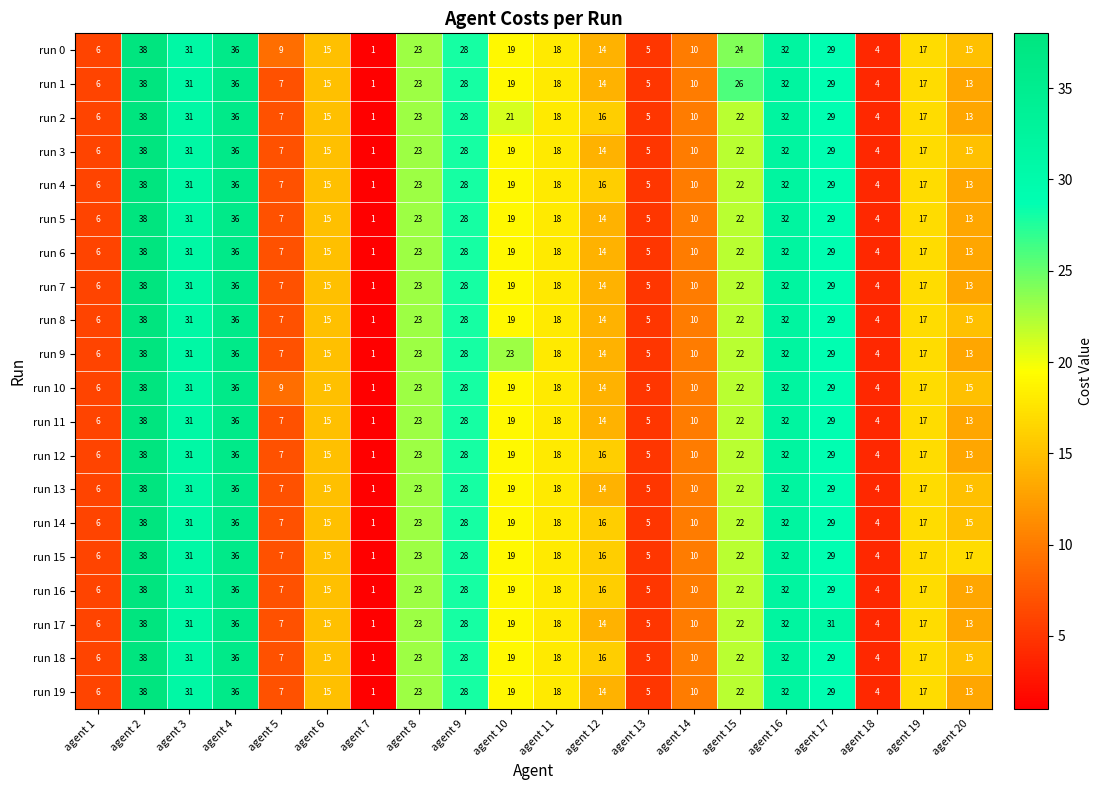

At how many categories does at least one series exceed 8?

16